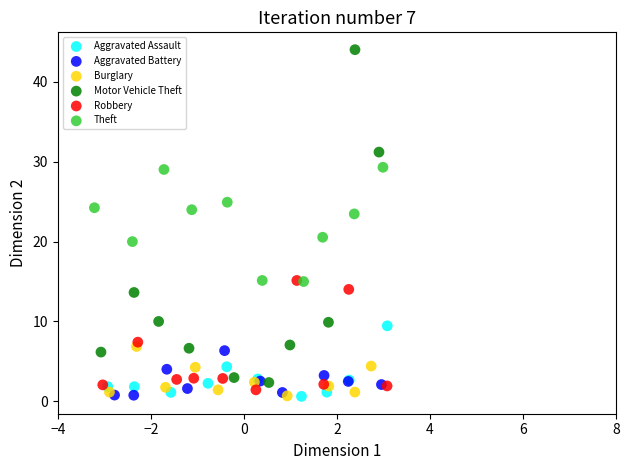

Which series has the widest spread of Y values?

Motor Vehicle Theft